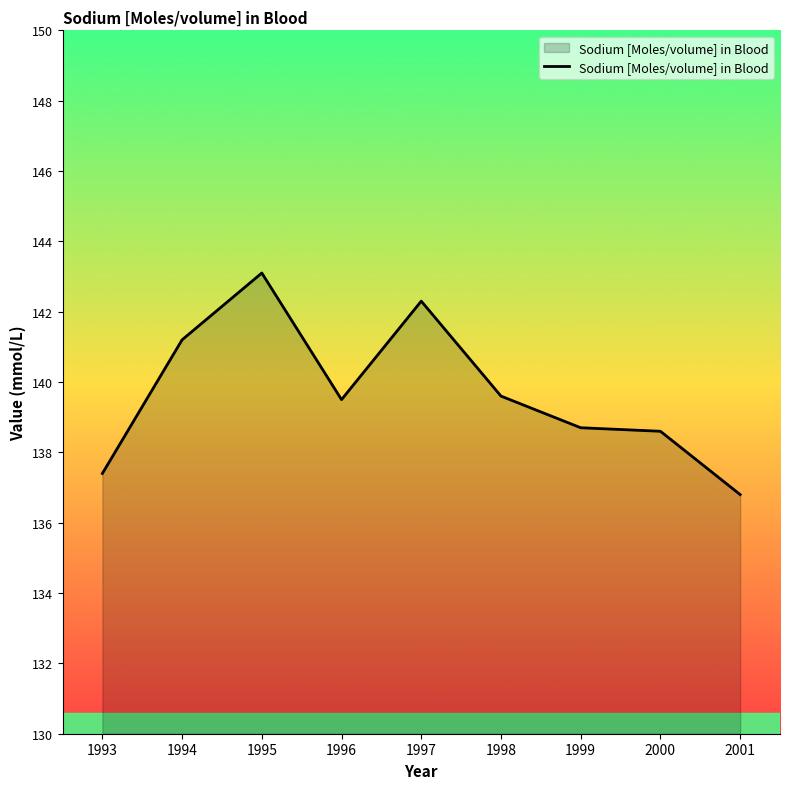

Read the value at 1993.

137.4